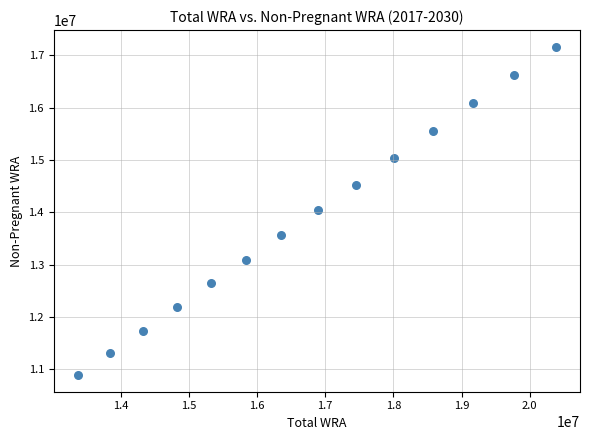

What is the range of X values (max minus min)?

7016647.0